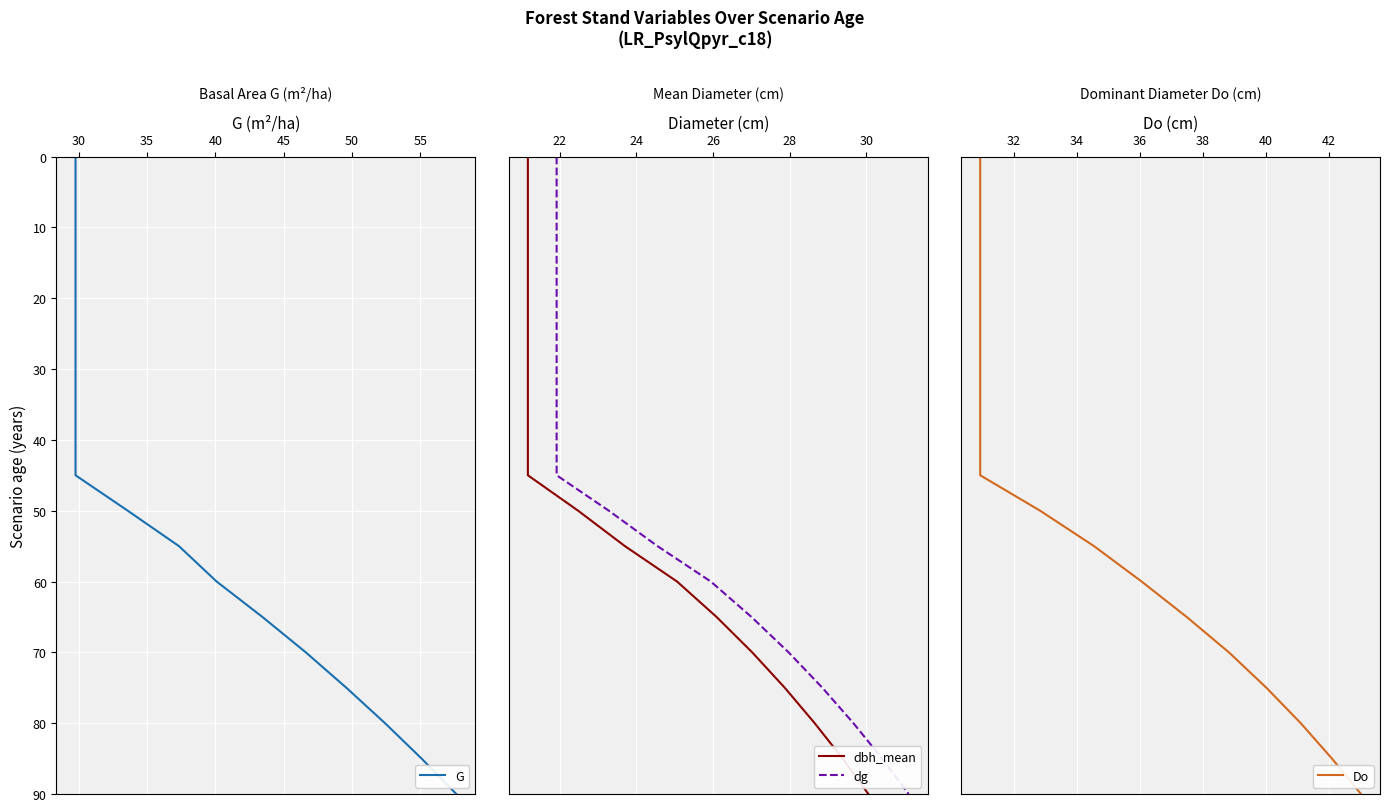

Reading left to right, extract all data points from this chart.

G: 0	5	10	15	20	25	30	35	40	45	50	55	60	65	70	75	80	85	90
dbh_mean: 0	5	10	15	20	25	30	35	40	45	50	55	60	65	70	75	80	85	90
dg: 0	5	10	15	20	25	30	35	40	45	50	55	60	65	70	75	80	85	90
Do: 0	5	10	15	20	25	30	35	40	45	50	55	60	65	70	75	80	85	90